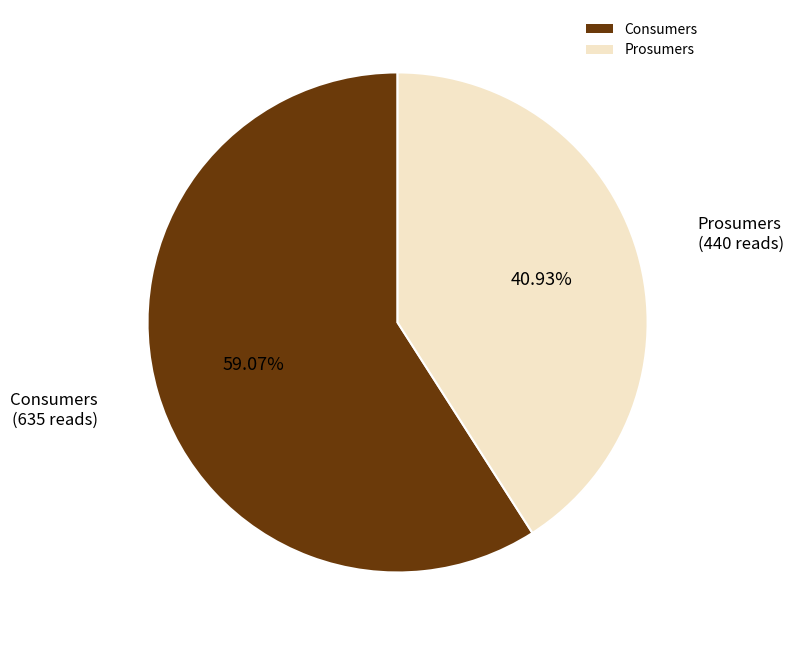

What percentage is NOT represented by Prosumers?

59.1%